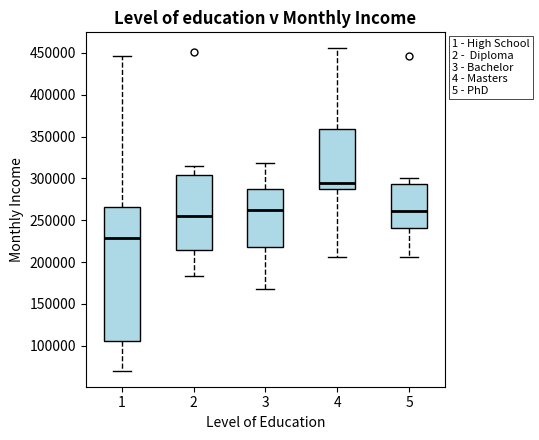

Which box's median line is the highest?

4